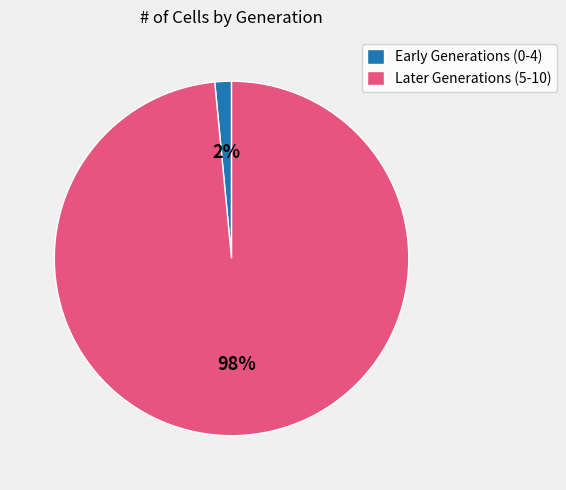

The Later Generations (5-10) slice represents 98% of the pie. True or false?

True